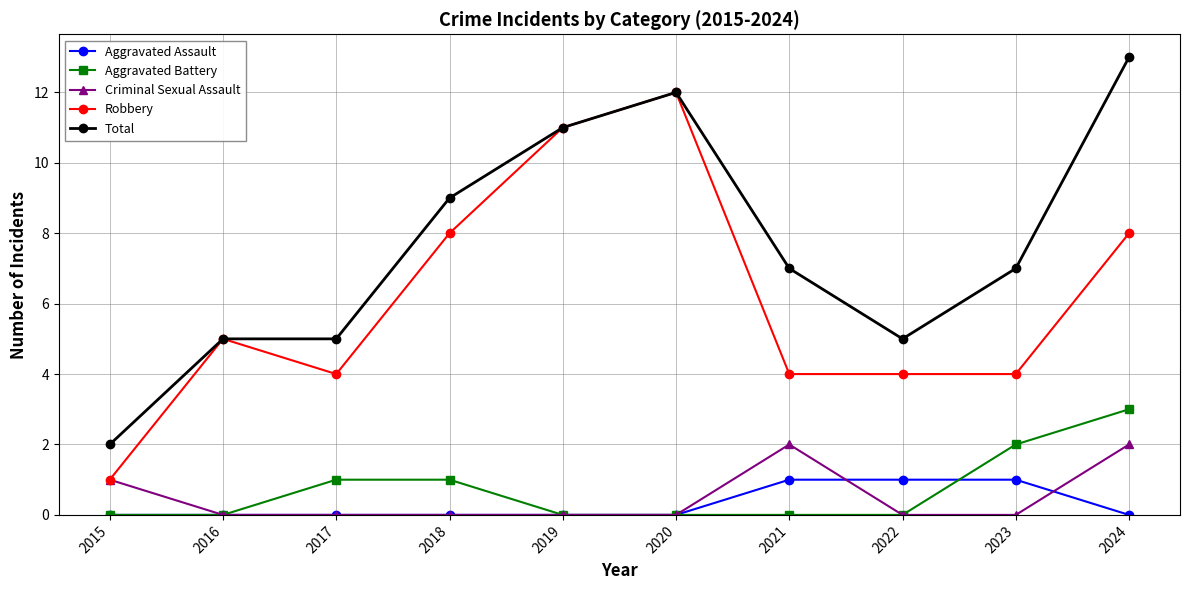

Where is the first local maximum for Robbery?

2016